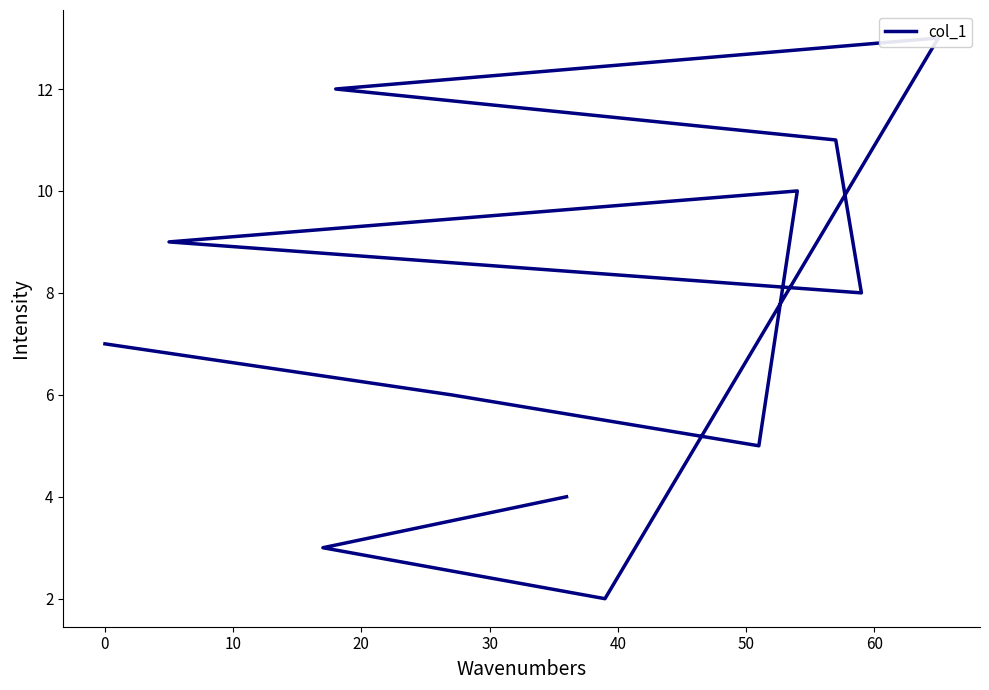

What is the difference between the maximum and minimum values?

11